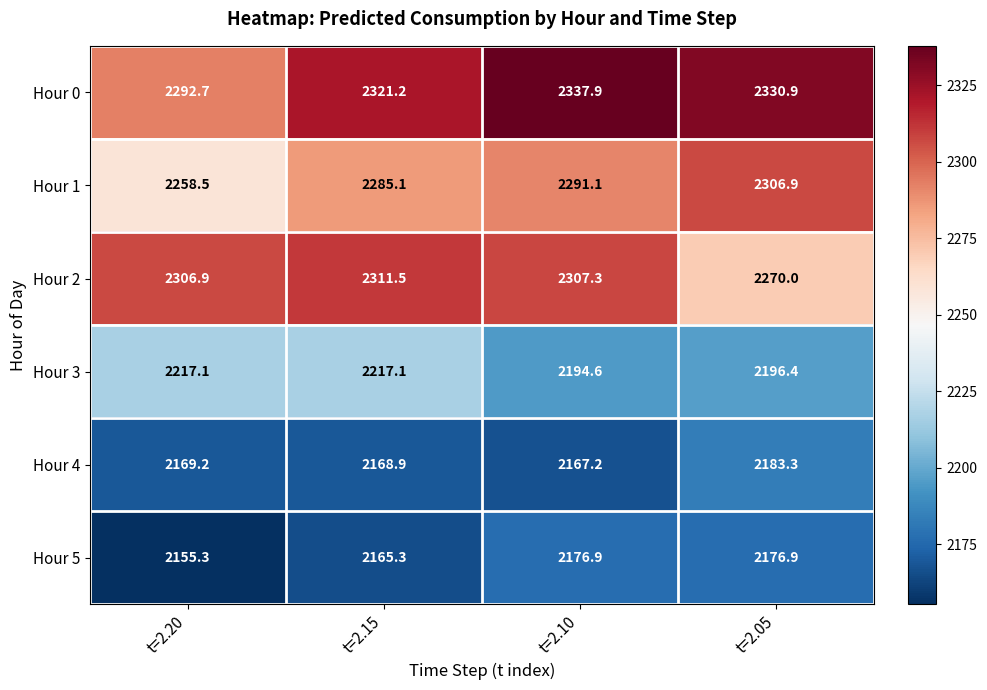

Reading left to right, transcribe all the data shown in this chart.

Hour 0: 2292.7	2321.2	2337.9	2330.9
Hour 1: 2258.5	2285.1	2291.1	2306.9
Hour 2: 2306.9	2311.5	2307.3	2270.0
Hour 3: 2217.1	2217.1	2194.6	2196.4
Hour 4: 2169.2	2168.9	2167.2	2183.3
Hour 5: 2155.3	2165.3	2176.9	2176.9